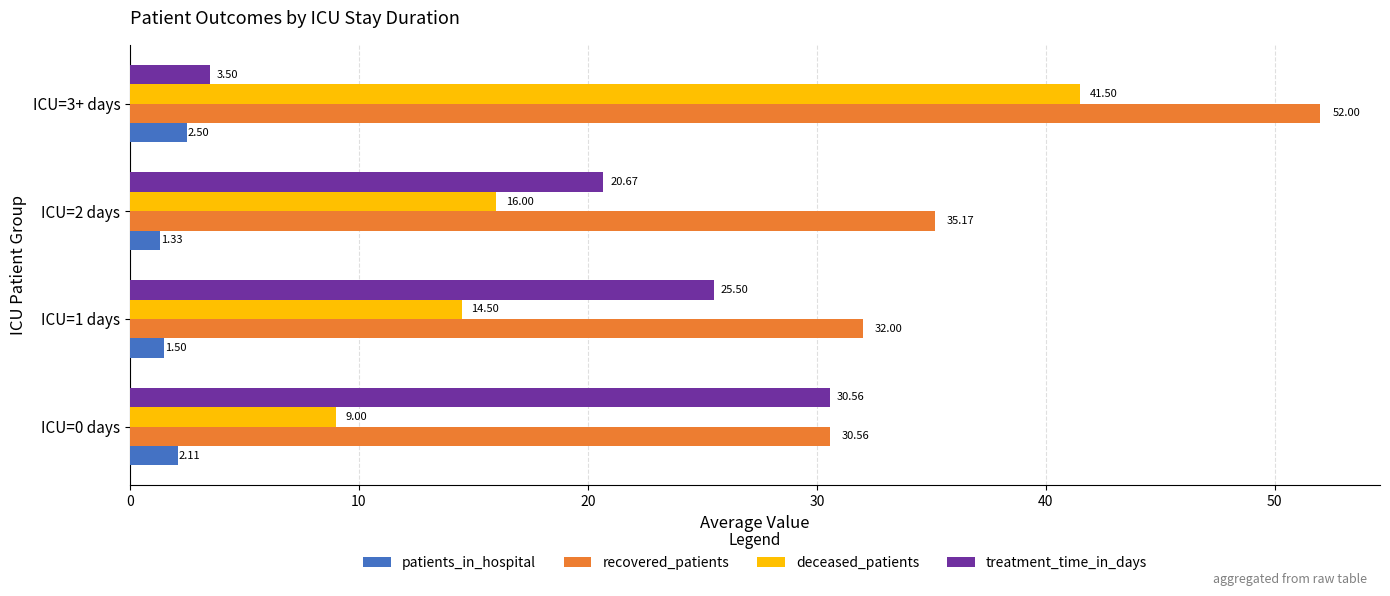

What is the total value across all series at ICU=1 days?

73.5